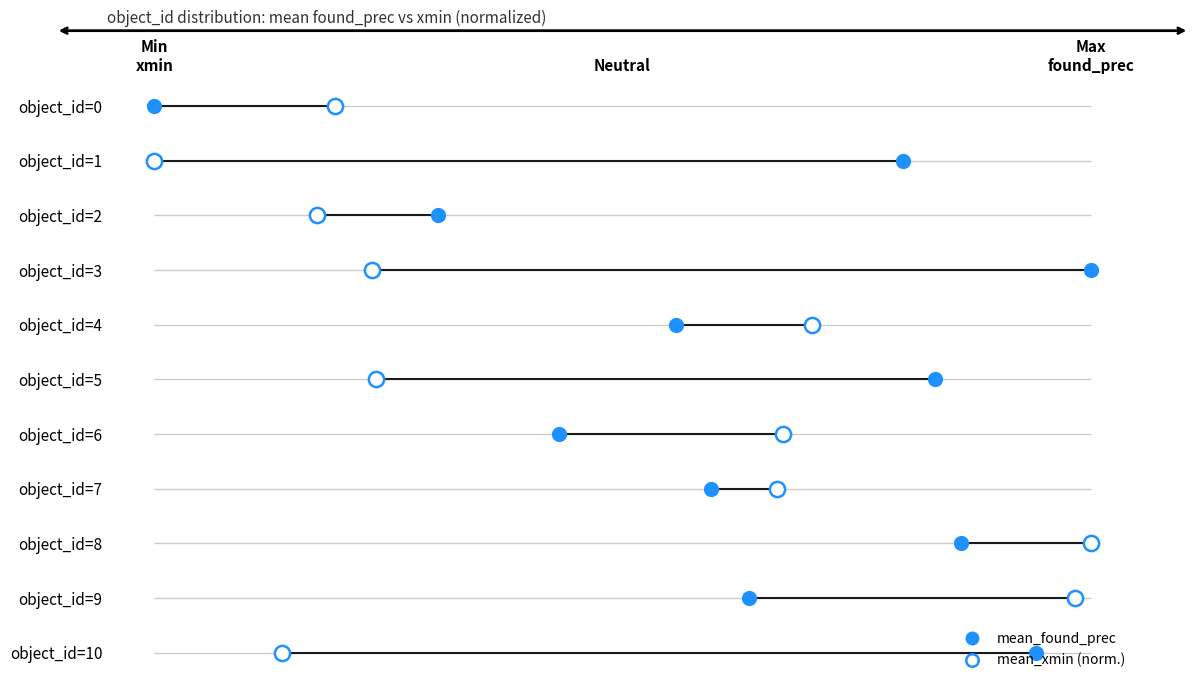

Which series has the largest total across all categories?

mean_found_prec